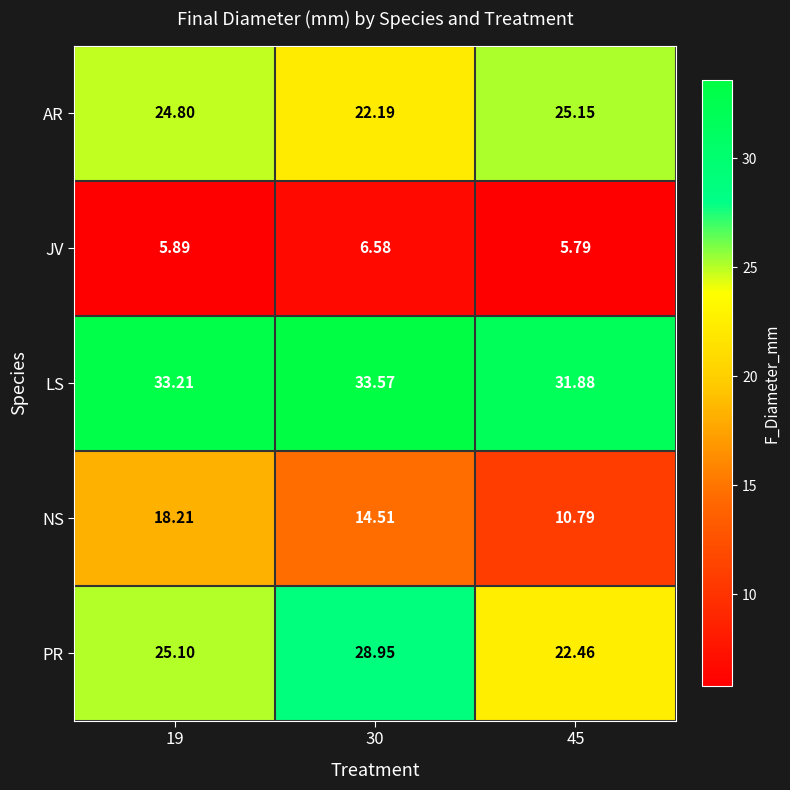

Is the value of NS at 45 greater than the value of JV at 30?

Yes